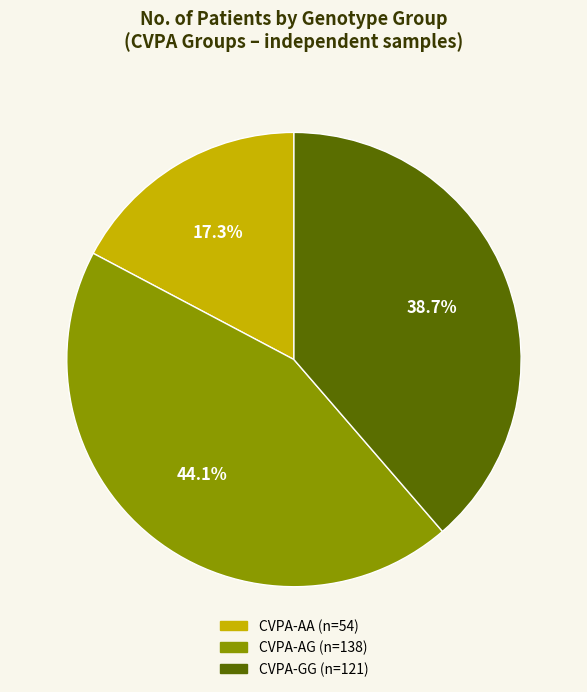

Does any single category account for the majority?

No